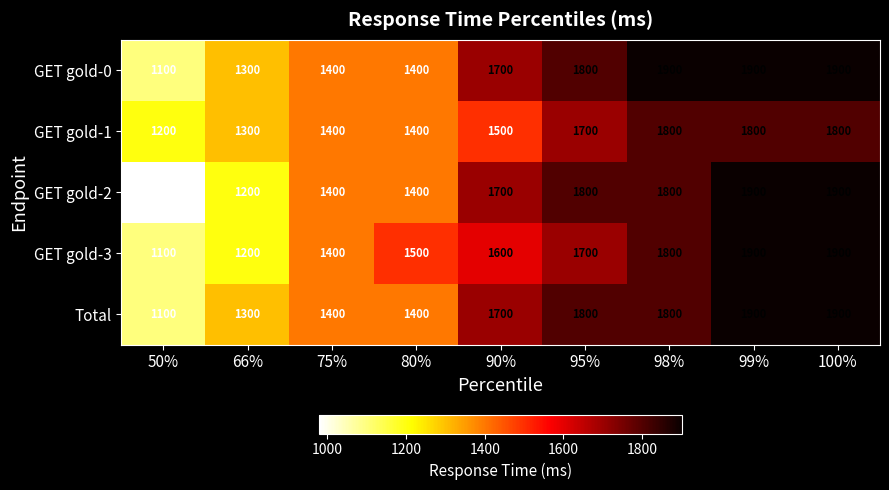

Which label corresponds to the smallest value in the chart?

50%